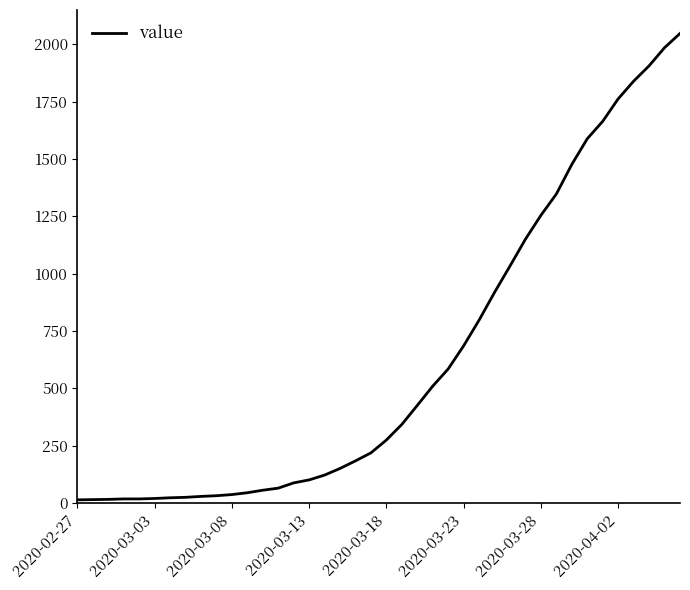

What is the difference between the maximum and minimum values?

2034